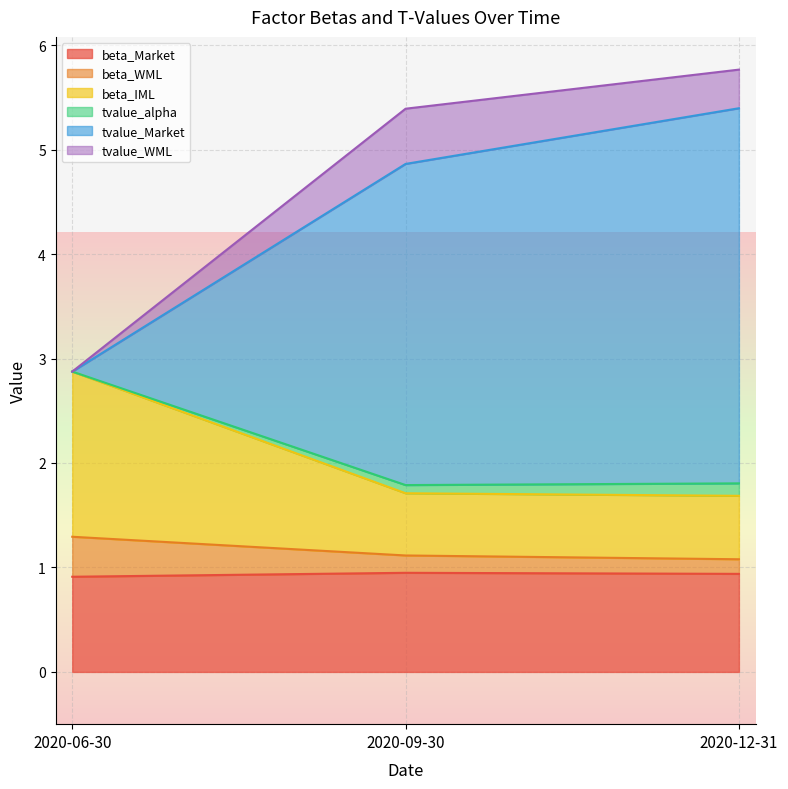

The value of beta_Market at 2020-12-31 is 0.9. True or false?

True